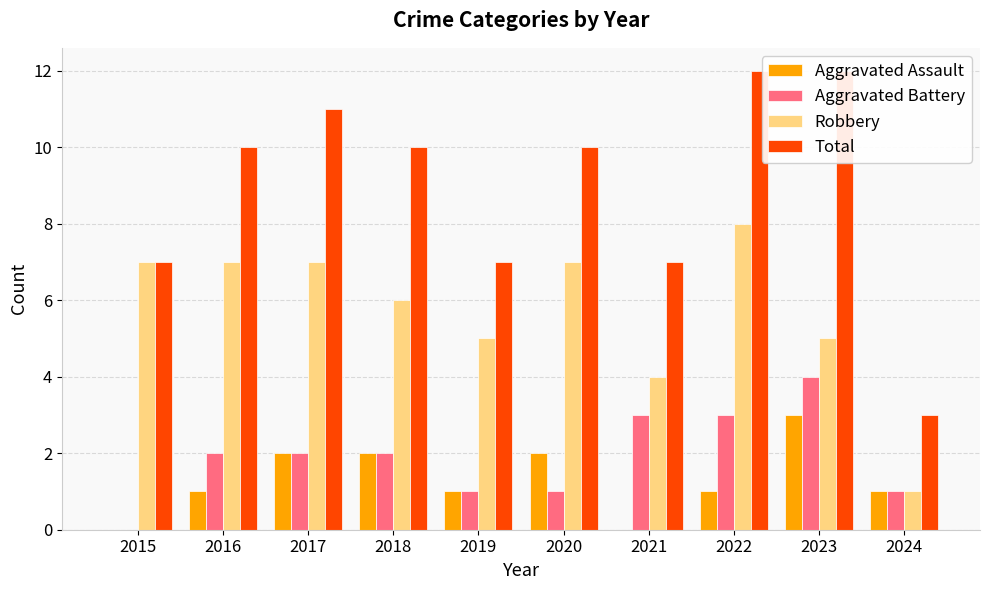

Which series has the largest range (max minus min)?

Total